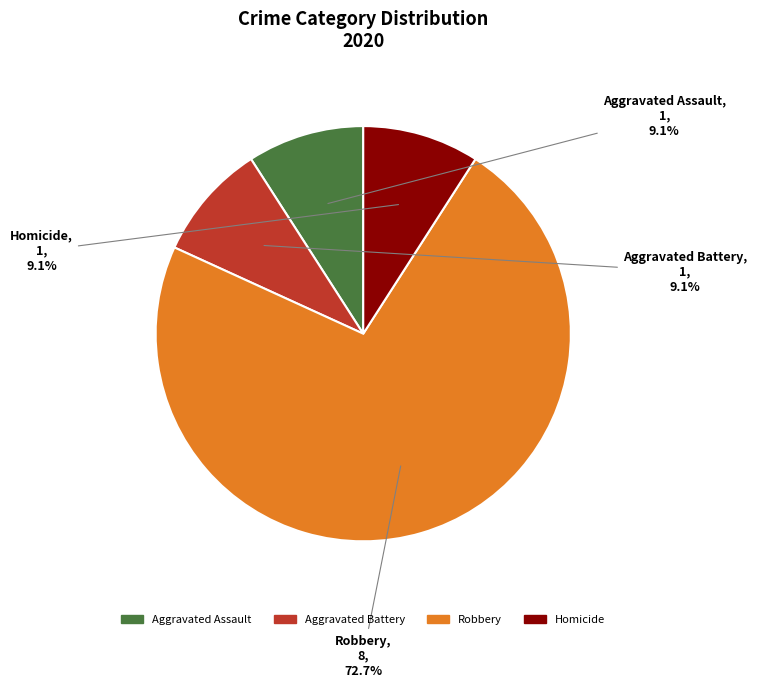

Approximately how many times larger is the value at Aggravated Battery compared to Aggravated Assault?

1.0